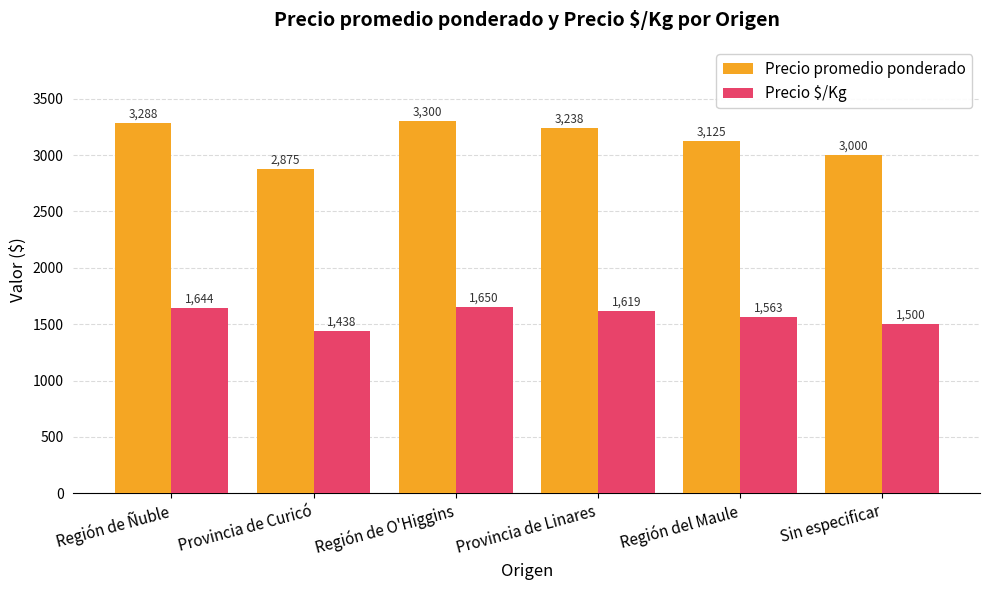

What position from the left is Provincia de Linares?

4